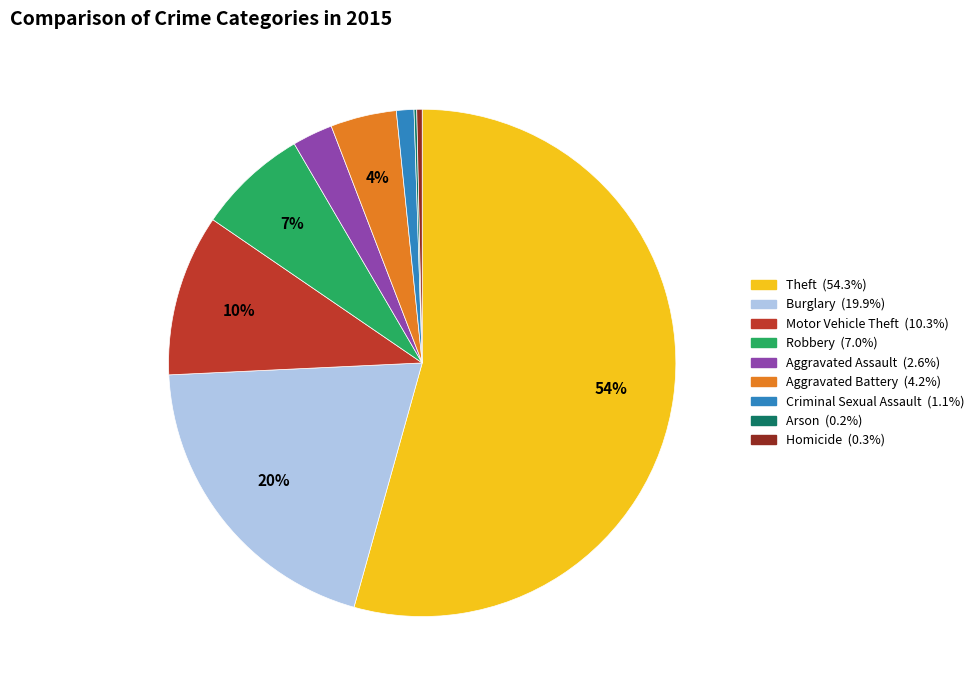

Between Theft and Burglary, which is larger?

Theft